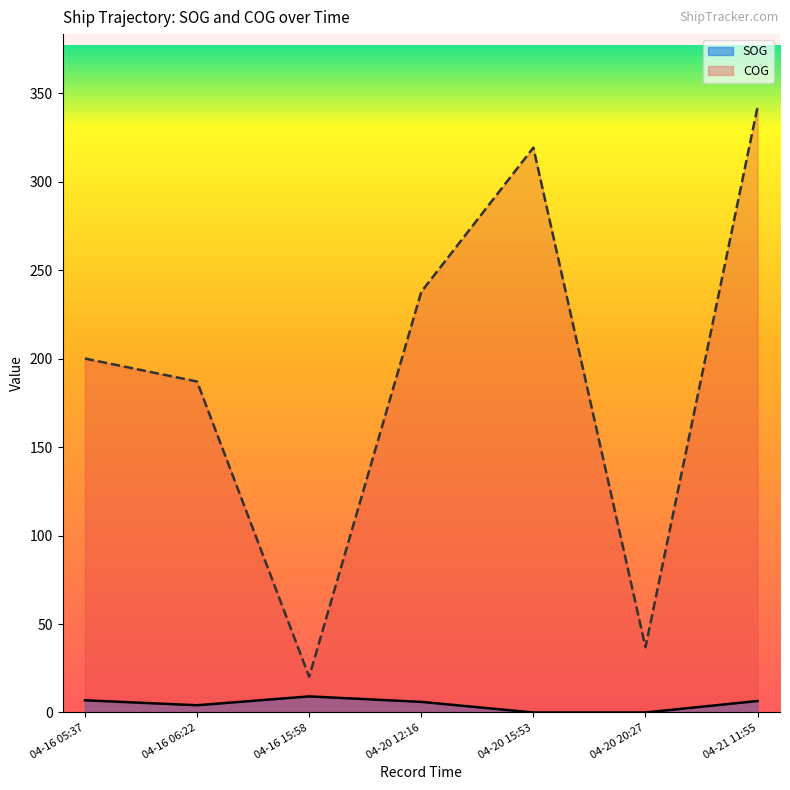

Where is the first local minimum for SOG?

04-16 06:22